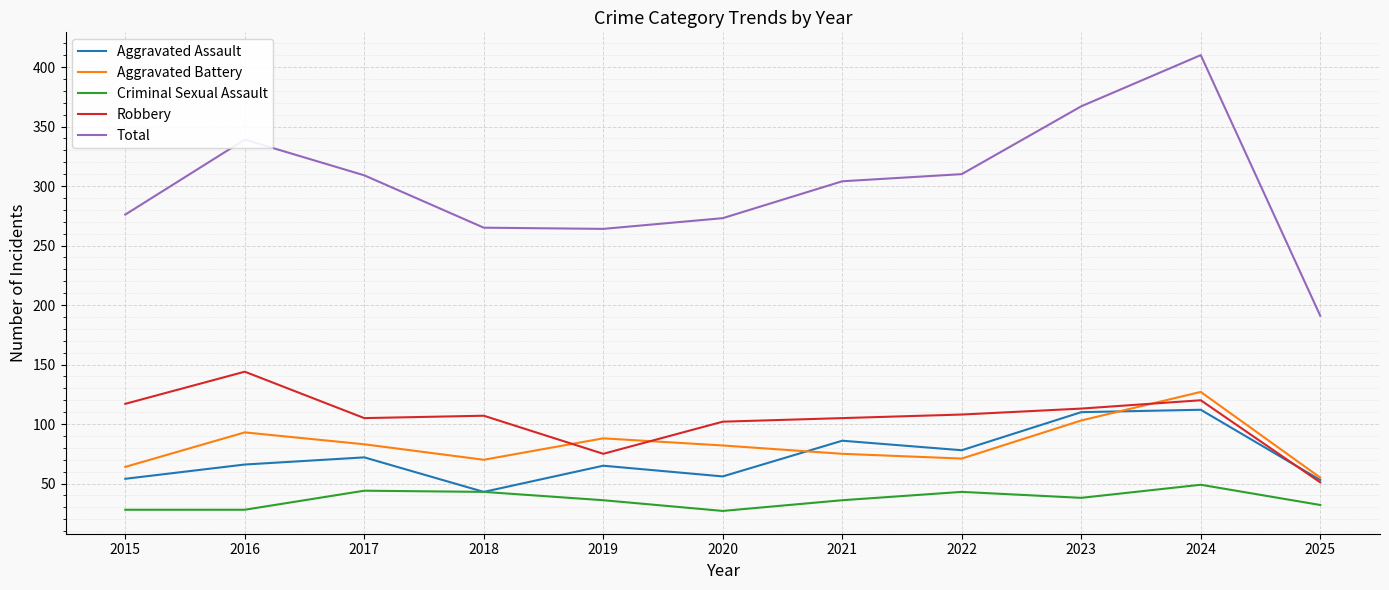

What are all the series names shown in the legend?

Aggravated Assault, Aggravated Battery, Criminal Sexual Assault, Robbery, Total